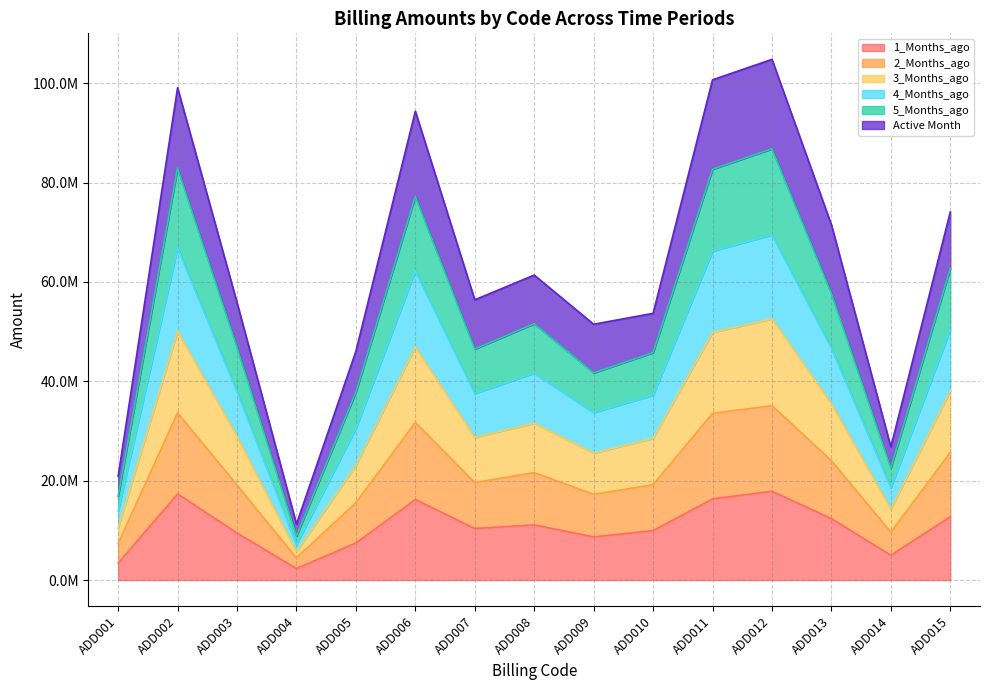

What are all the series names shown in the legend?

1_Months_ago, 2_Months_ago, 3_Months_ago, 4_Months_ago, 5_Months_ago, Active Month